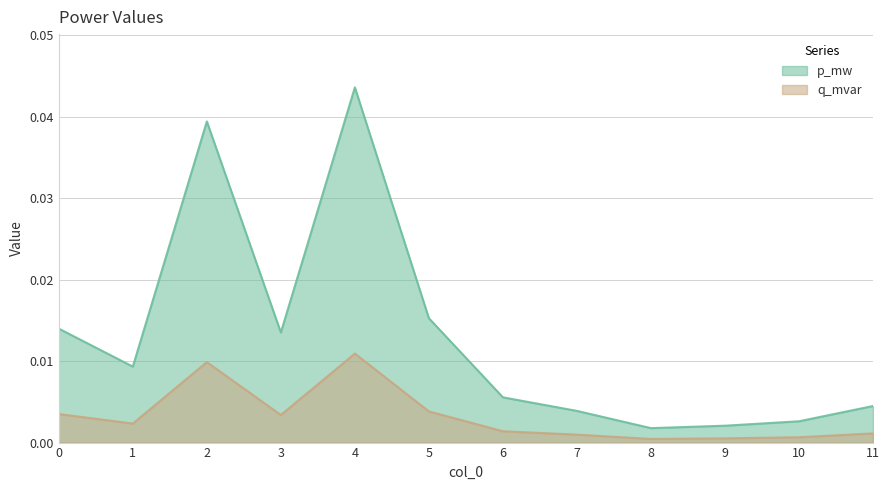

Which label corresponds to the smallest value in the chart?

8